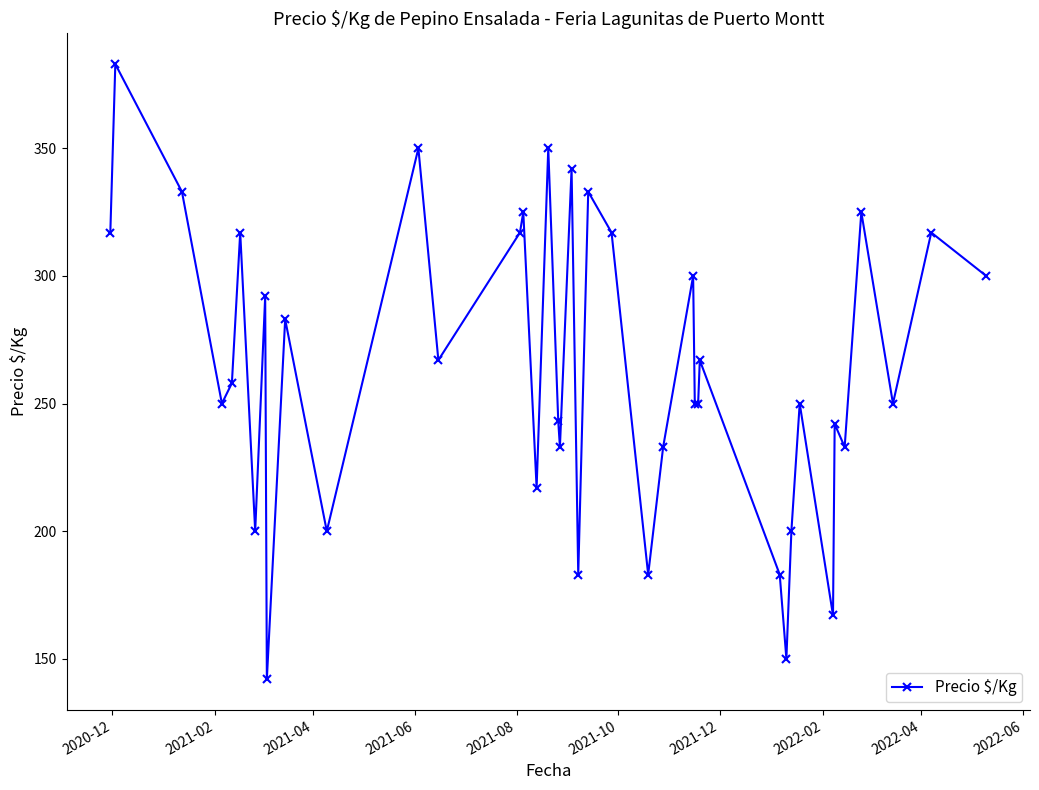

What is the smallest value displayed?

142